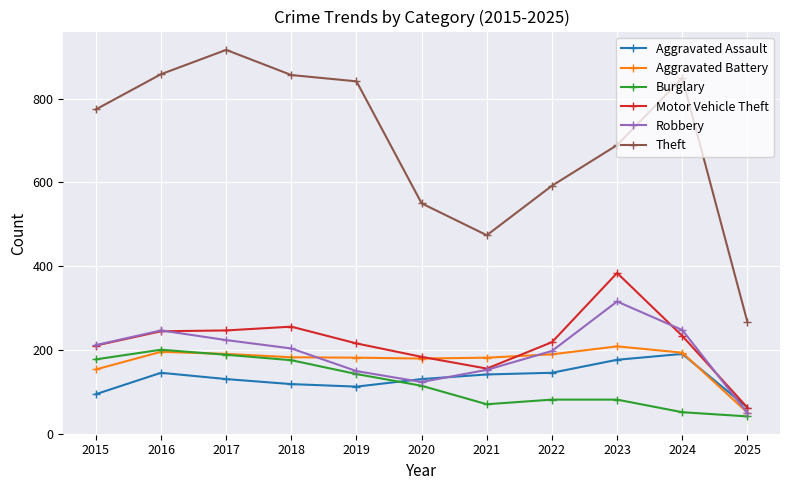

How many data points does each series have?

11